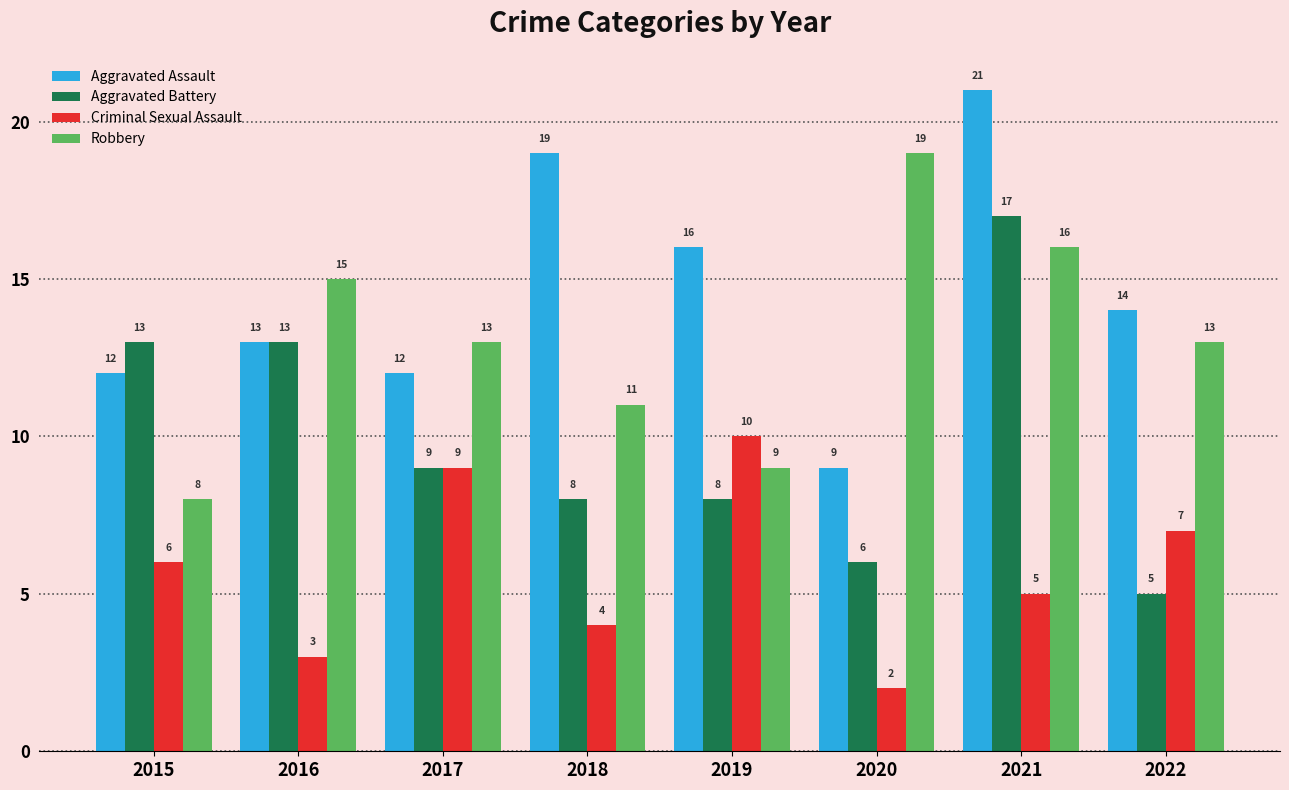

Between 2018 and 2020, which series saw the biggest shift?

Aggravated Assault